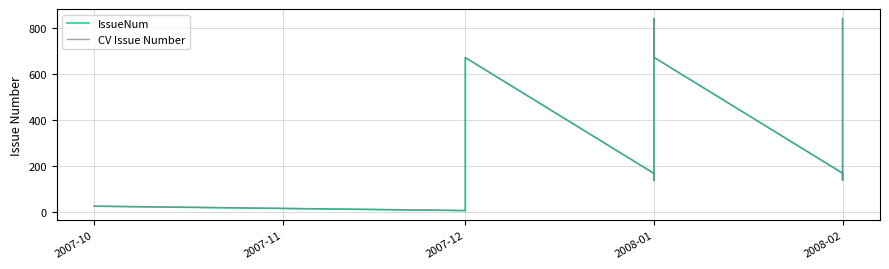

What is the total value across all series at 2007-12?

1340